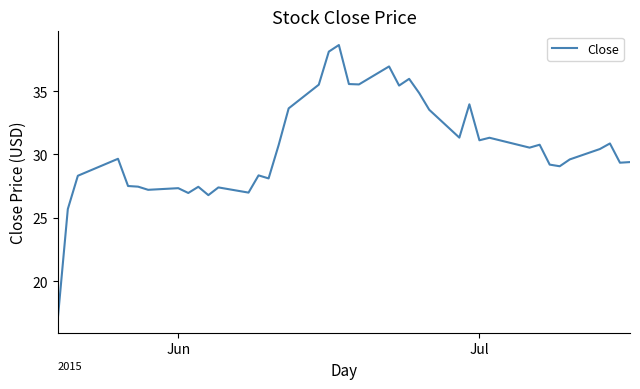

Does the chart display data point markers on the line(s)?

No